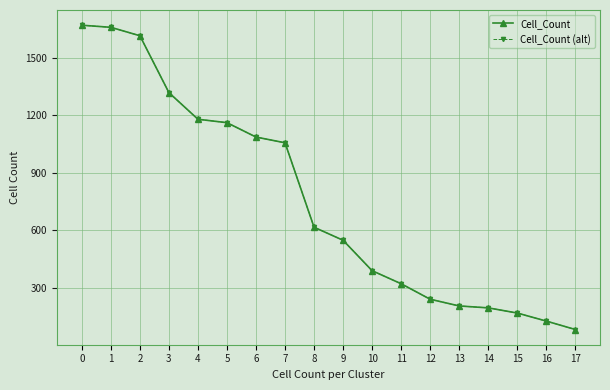

Is this an area chart (filled region under the line)?

No